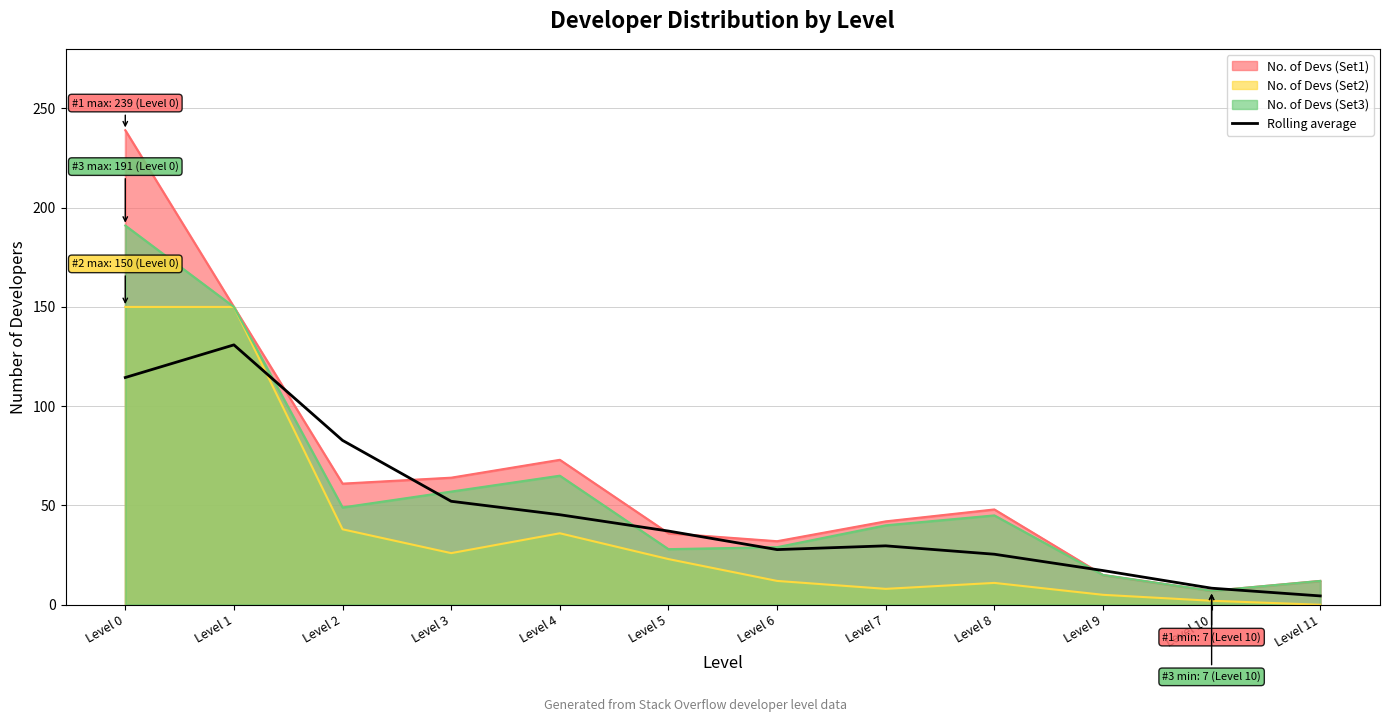

How many interior local valleys (lower than both neighbors) does the data have?

1